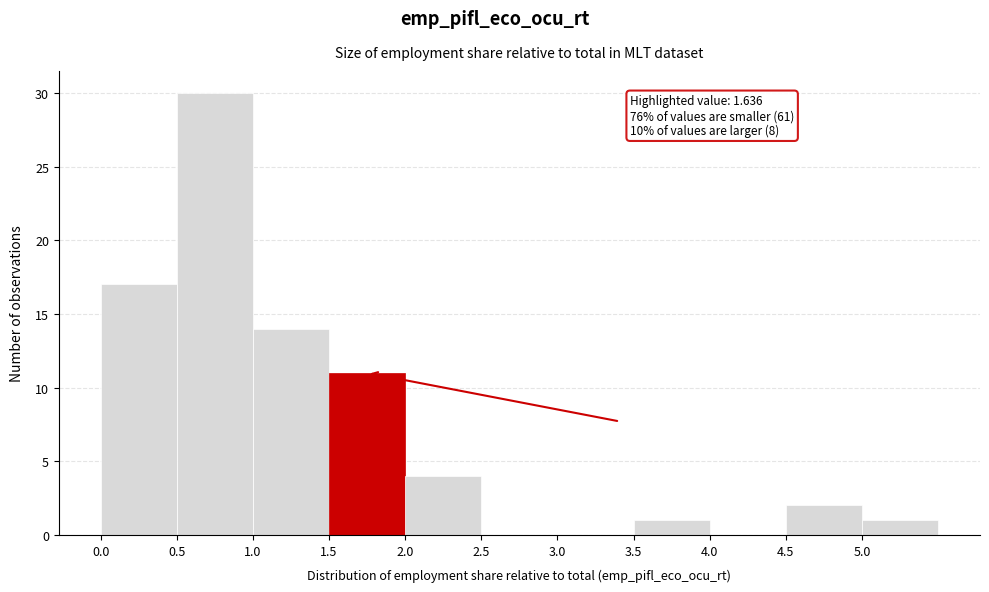

Over which range of the x-axis is the bar tallest?

0.5 to 1.0